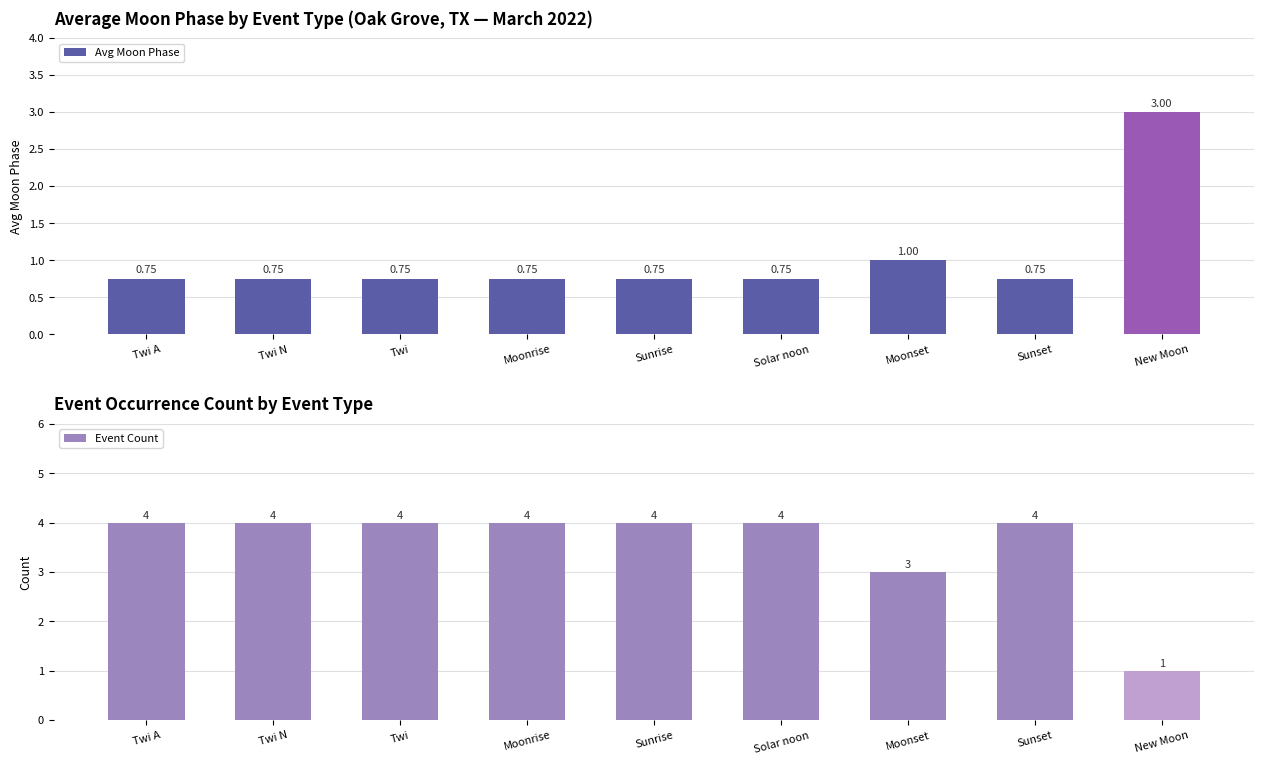

Reading left to right, transcribe all the data shown in this chart.

Avg Moon Phase: 0.8	0.8	0.8	0.8	0.8	0.8	1.0	0.8	3.0
Event Count: 4.0	4.0	4.0	4.0	4.0	4.0	3.0	4.0	1.0